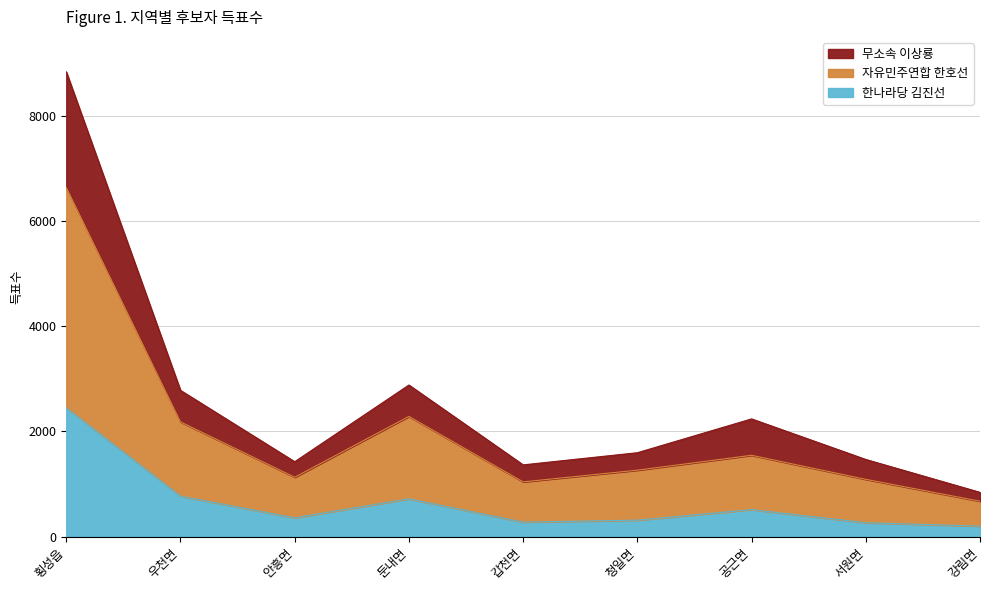

What is the sum of all 한나라당 김진선 values?

5871